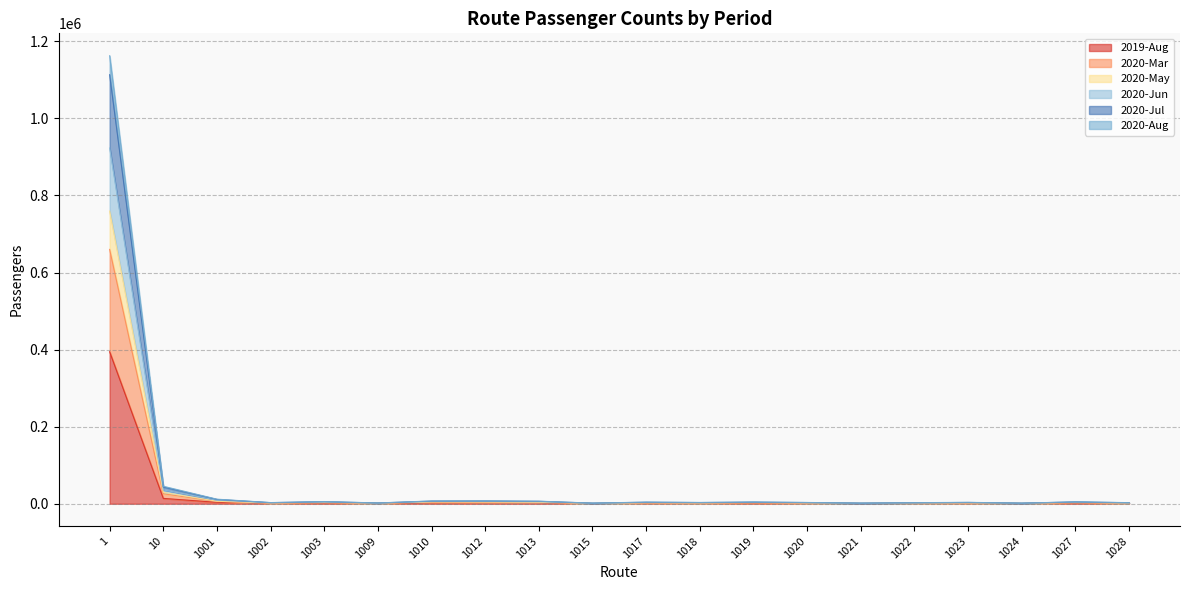

How many data points in 2020-Jul are less than 4282?

10